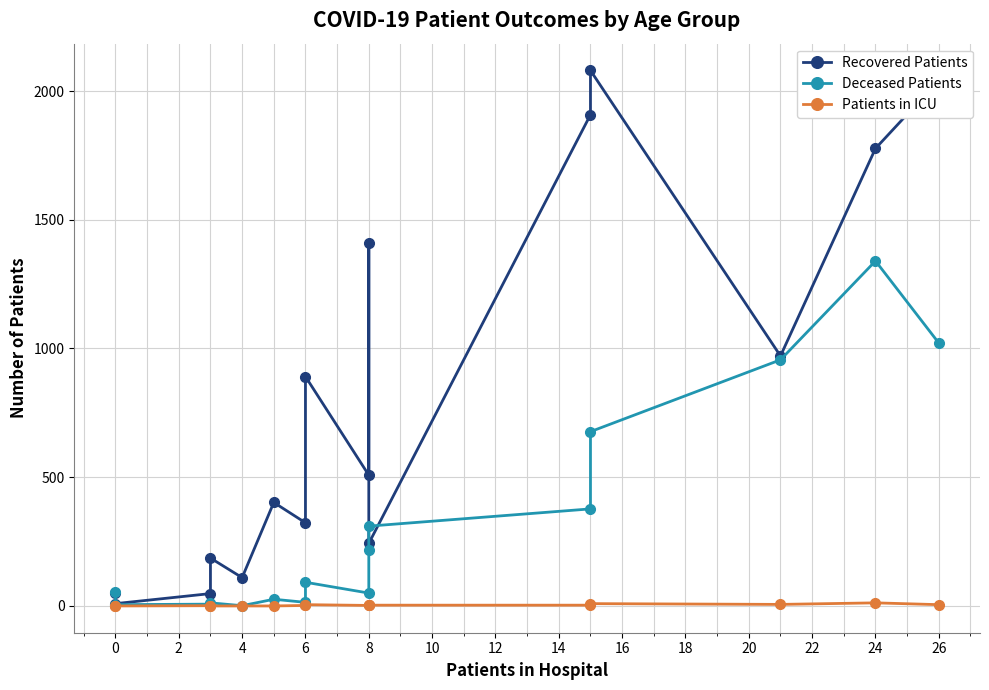

What is the sum of all Deceased Patients values?

5161